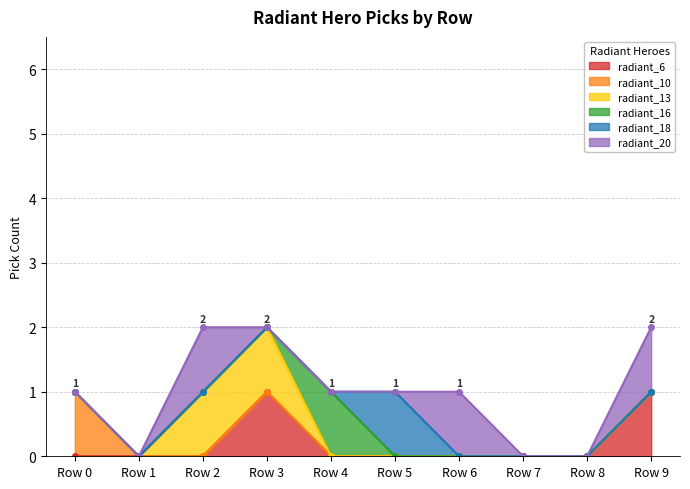

Reading left to right, list all the values displayed in this chart.

radiant_6: Row 0=0	Row 1=0	Row 2=0	Row 3=1	Row 4=0	Row 5=0	Row 6=0	Row 7=0	Row 8=0	Row 9=1
radiant_10: Row 0=1	Row 1=0	Row 2=0	Row 3=0	Row 4=0	Row 5=0	Row 6=0	Row 7=0	Row 8=0	Row 9=0
radiant_13: Row 0=0	Row 1=0	Row 2=1	Row 3=1	Row 4=0	Row 5=0	Row 6=0	Row 7=0	Row 8=0	Row 9=0
radiant_16: Row 0=0	Row 1=0	Row 2=0	Row 3=0	Row 4=1	Row 5=0	Row 6=0	Row 7=0	Row 8=0	Row 9=0
radiant_18: Row 0=0	Row 1=0	Row 2=0	Row 3=0	Row 4=0	Row 5=1	Row 6=0	Row 7=0	Row 8=0	Row 9=0
radiant_20: Row 0=0	Row 1=0	Row 2=1	Row 3=0	Row 4=0	Row 5=0	Row 6=1	Row 7=0	Row 8=0	Row 9=1